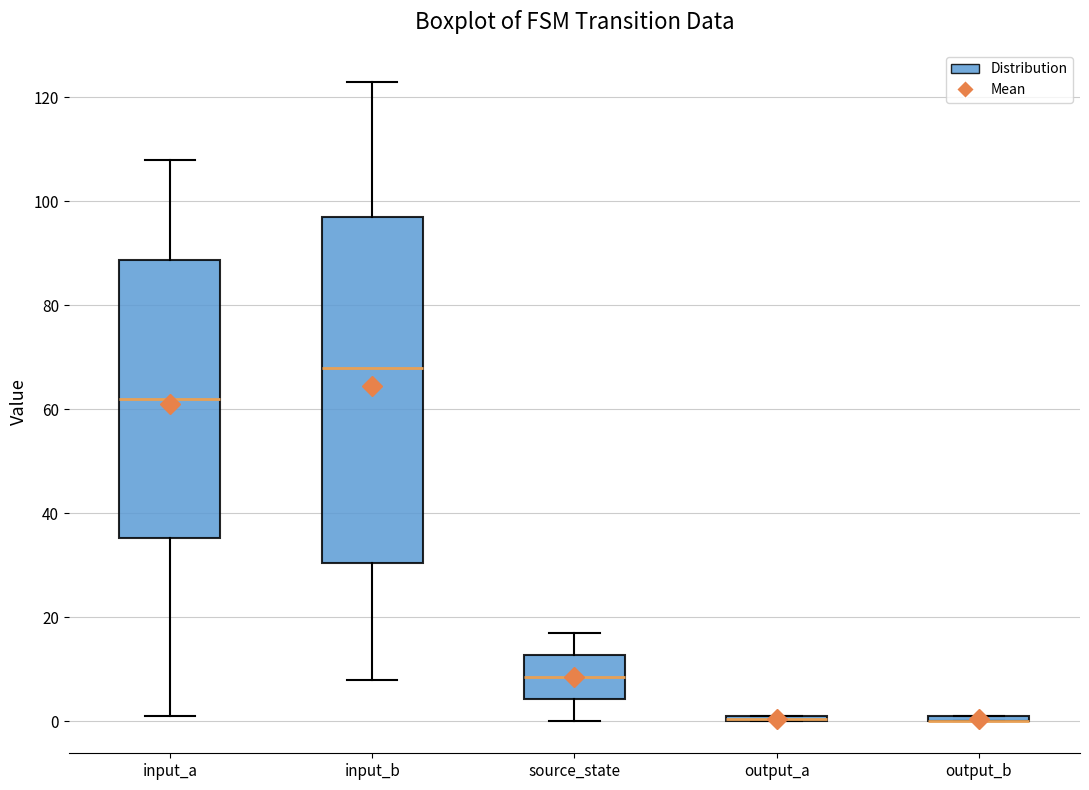

Comparing the boxes themselves (not the whiskers), which one is the tallest?

input_b